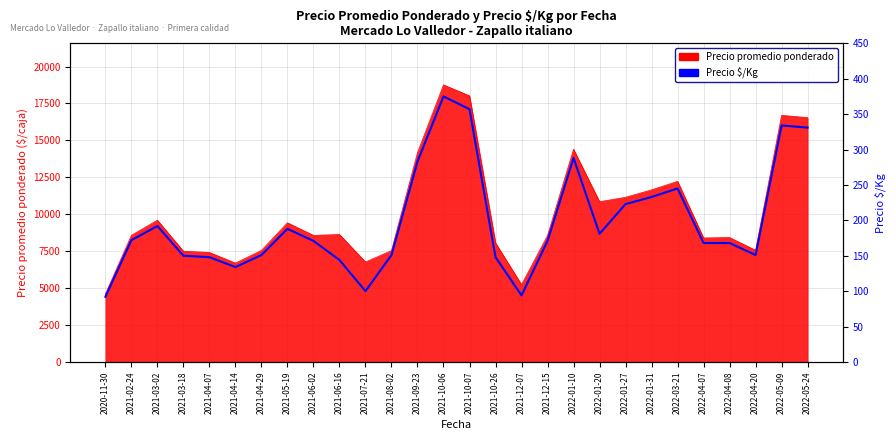

What is the change in value from 2021-04-29 to 2021-06-02?

+20